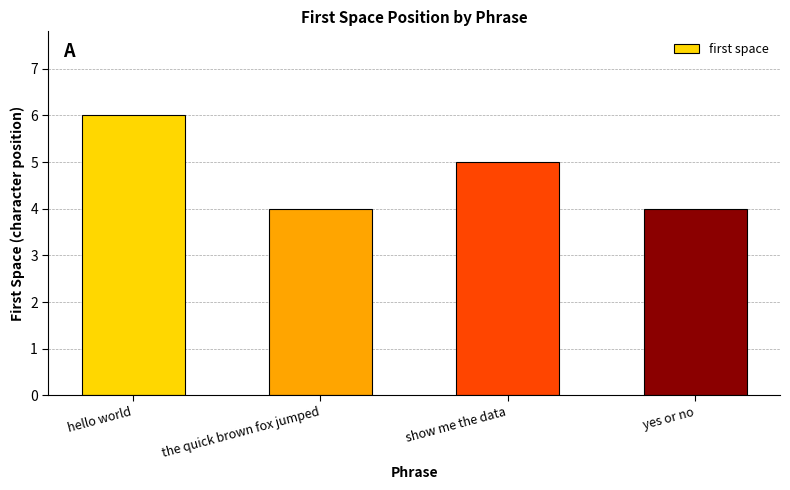

What position from the left is show me the data?

3